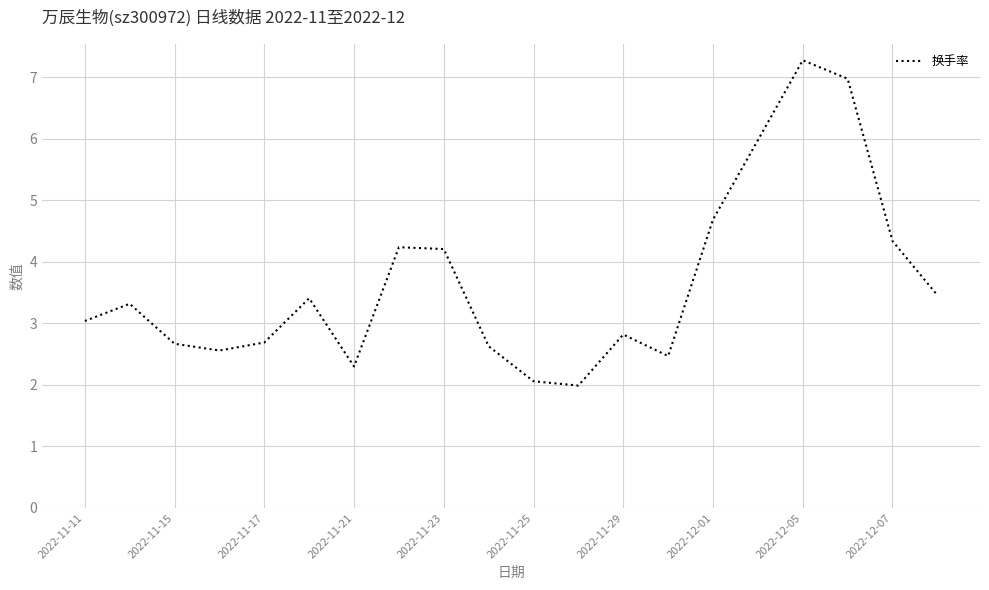

Reading right to left, what are all the values shown in this chart?

3.5	4.3	7.0	7.3	6.0	4.7	2.5	2.8	2.0	2.1	2.6	4.2	4.2	2.3	3.4	2.7	2.6	2.7	3.3	3.0